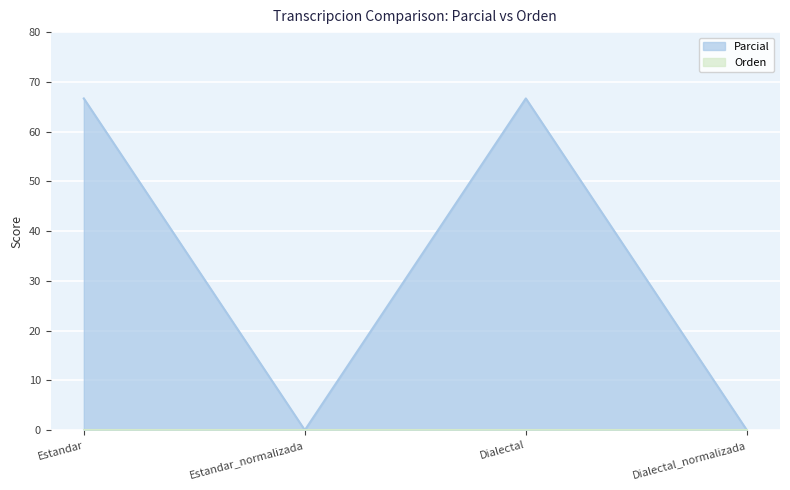

At which label does the data first exceed 66?

Estandar